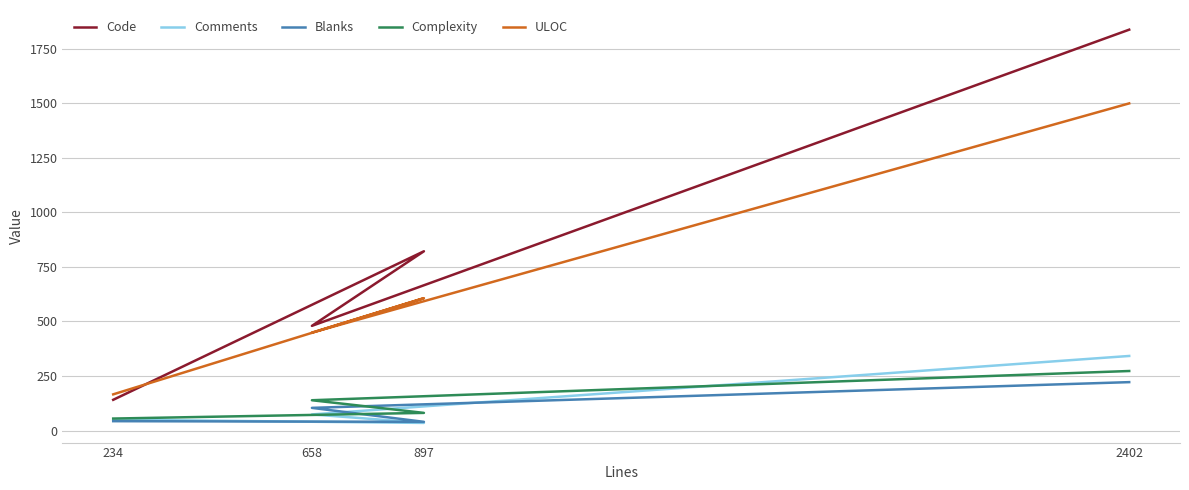

What is the label of the 4th point from the left?

2402